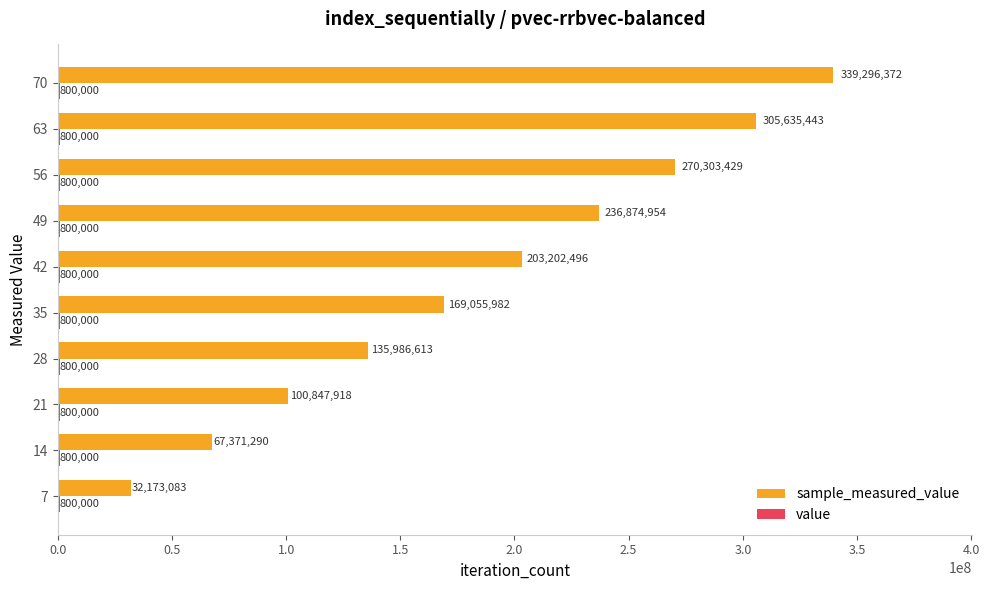

At which category is the sum across all series the highest?

70